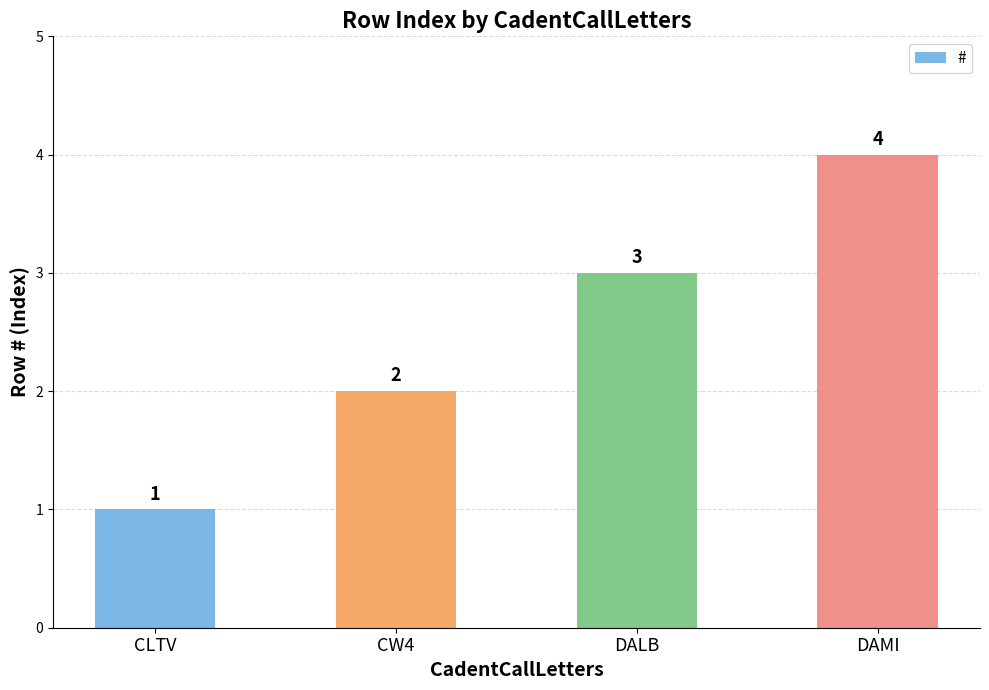

Is it true that the value at DALB is 3?

True